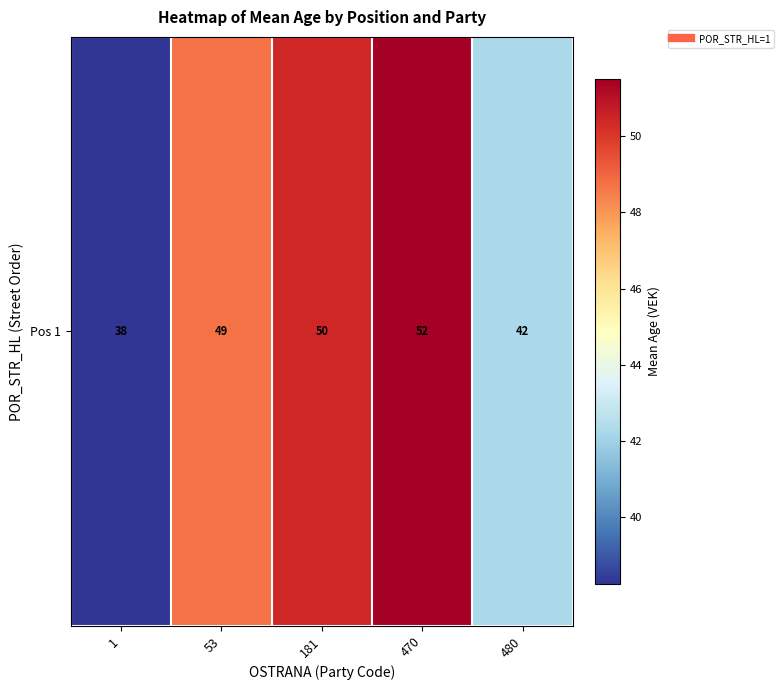

The chart shows a value of 48.8 at 53. True or false?

True